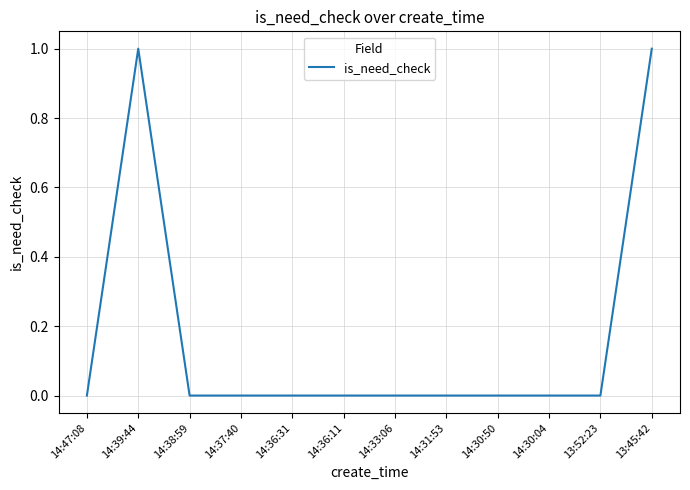

Reading right to left, list all the values displayed in this chart.

13:45:42=1	13:52:23=0	14:30:04=0	14:30:50=0	14:31:53=0	14:33:06=0	14:36:11=0	14:36:31=0	14:37:40=0	14:38:59=0	14:39:44=1	14:47:08=0